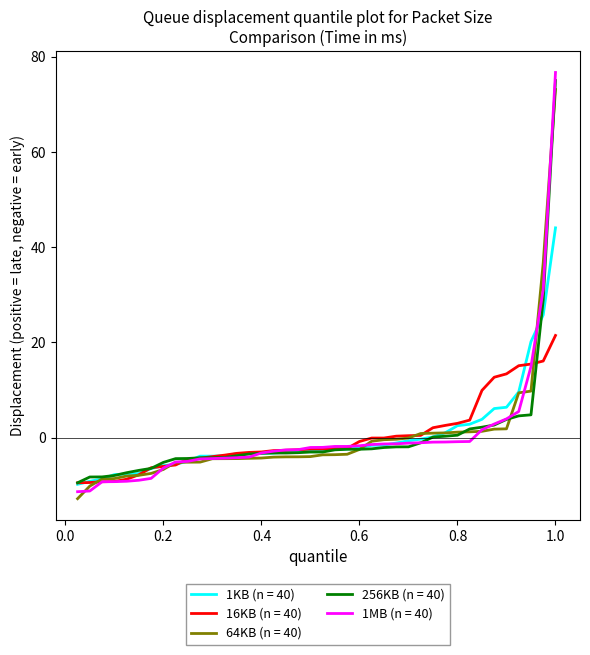

What is the smallest value displayed?

-12.8